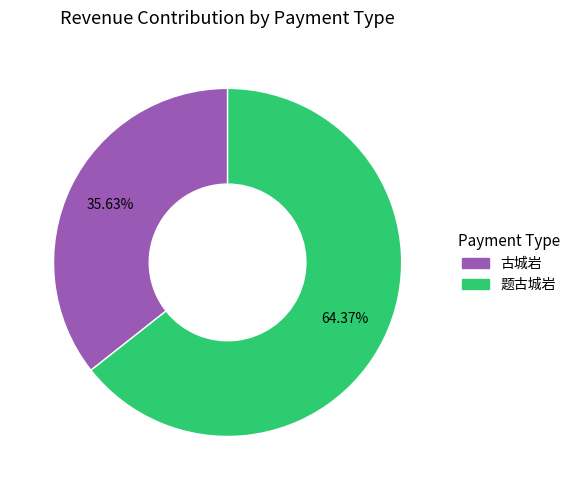

What is the largest slice in the pie chart?

题古城岩